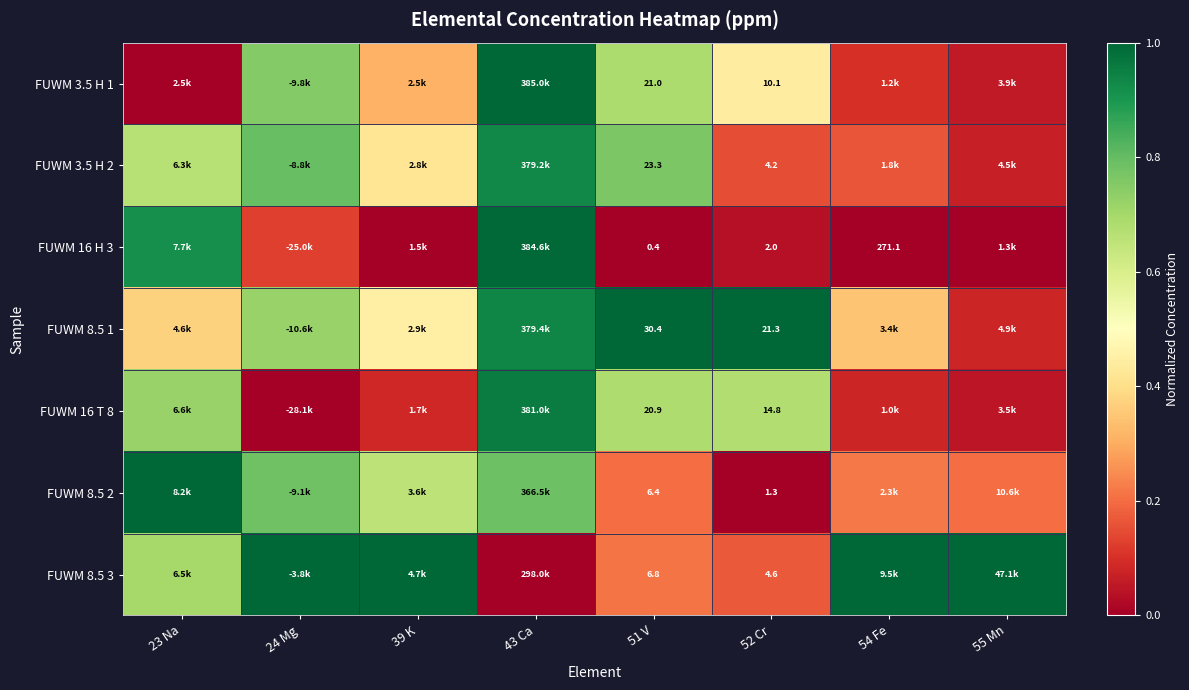

Is it true that FUWM 8.5 3 equals 1.4 at 39 K?

False